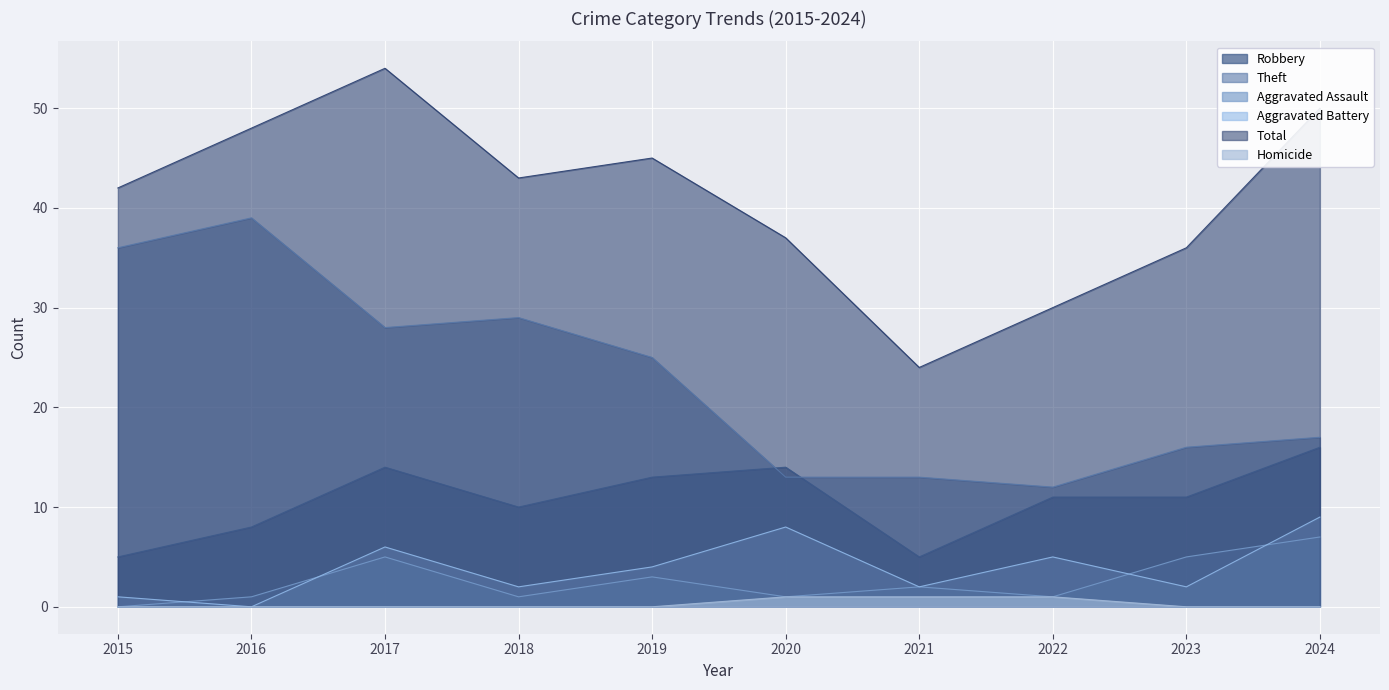

List the labels in order of Aggravated Assault value, largest first.

2024, 2017, 2023, 2019, 2021, 2016, 2018, 2020, 2022, 2015